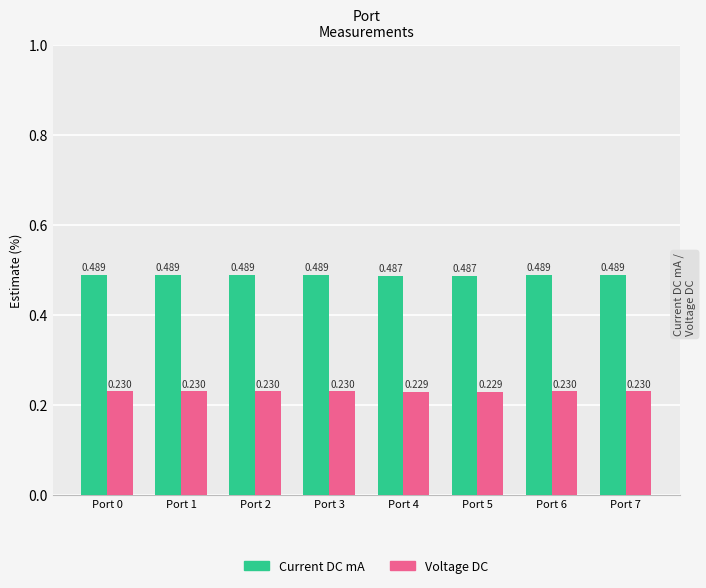

Rank the series by their maximum value, from lowest to highest.

Voltage DC, Current DC mA